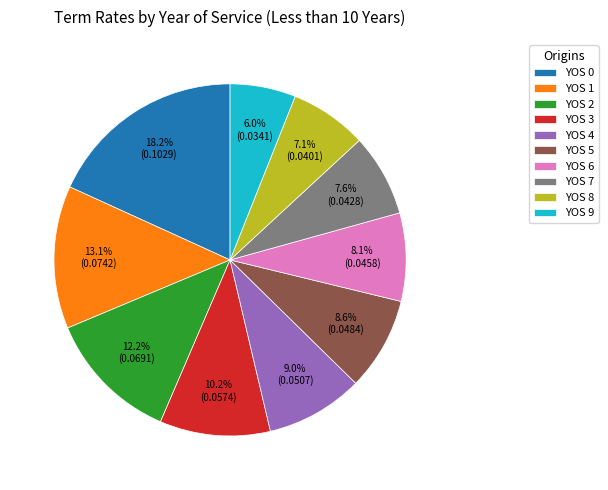

To the nearest percent, what is the difference between the largest and smallest slice percentages?

12%